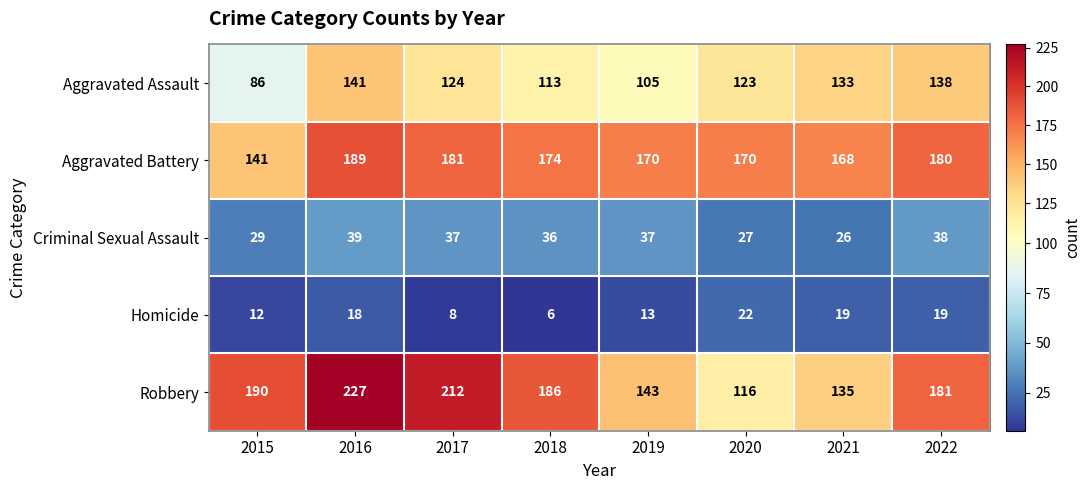

What is the sum of the Criminal Sexual Assault values at 2022 and 2016?

77